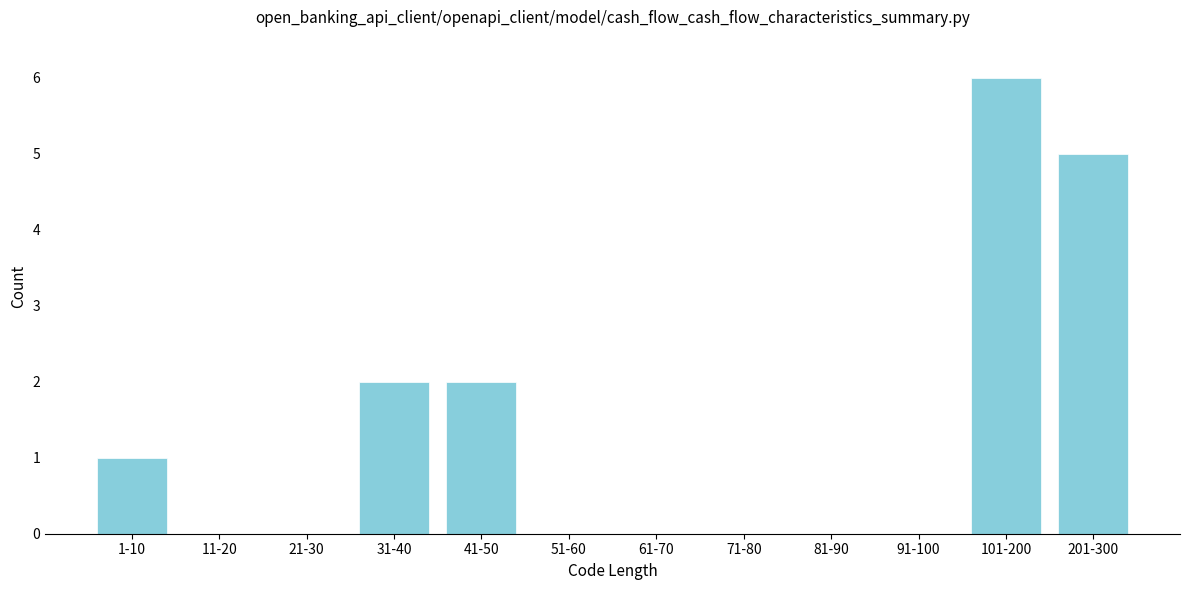

Reading right to left, what are all the values shown in this chart?

201-300=5	101-200=6	91-100=0	81-90=0	71-80=0	61-70=0	51-60=0	41-50=2	31-40=2	21-30=0	11-20=0	1-10=1